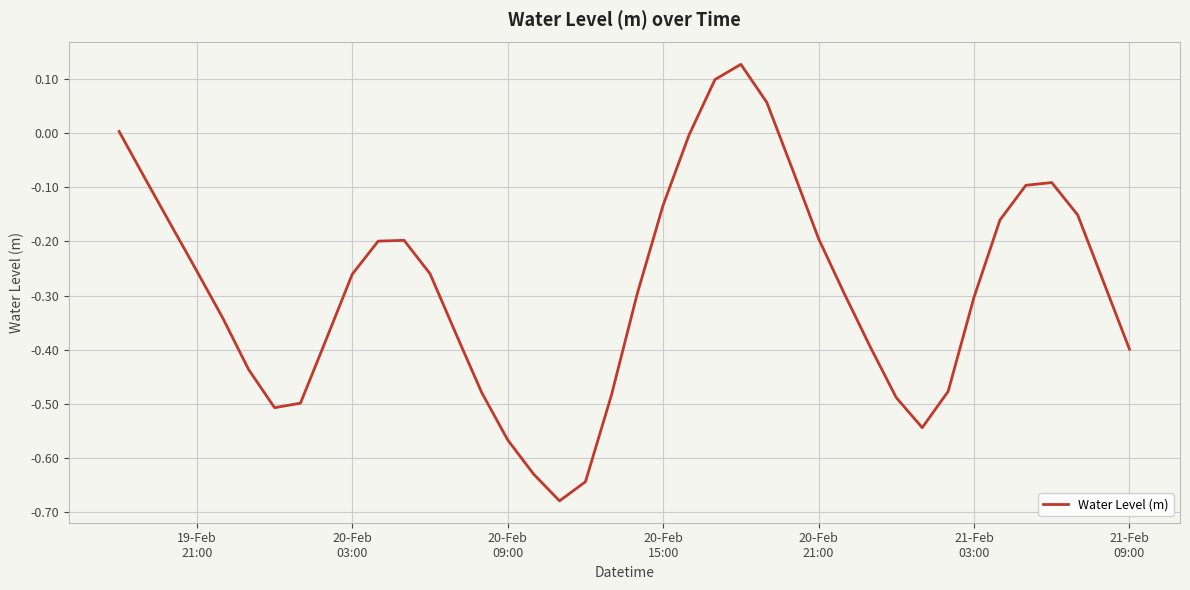

What is the difference between the maximum and minimum values?

0.8